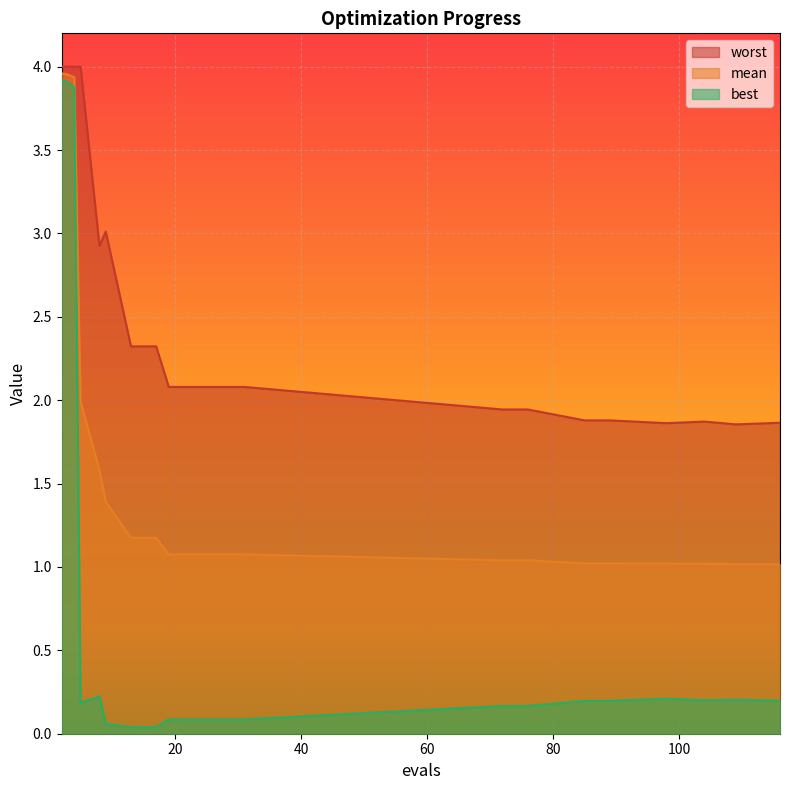

True or false: mean has a value of 1.0 at 109.

True